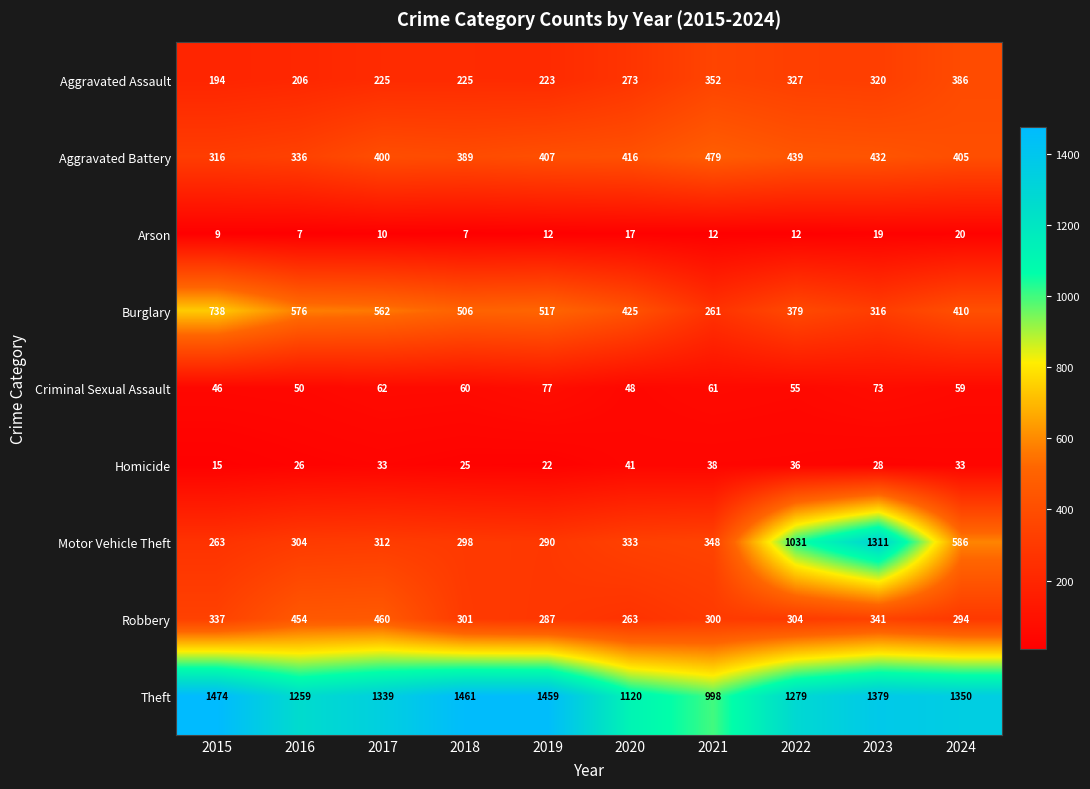

Rank the categories by Aggravated Battery value from lowest to highest.

2015, 2016, 2018, 2017, 2024, 2019, 2020, 2023, 2022, 2021